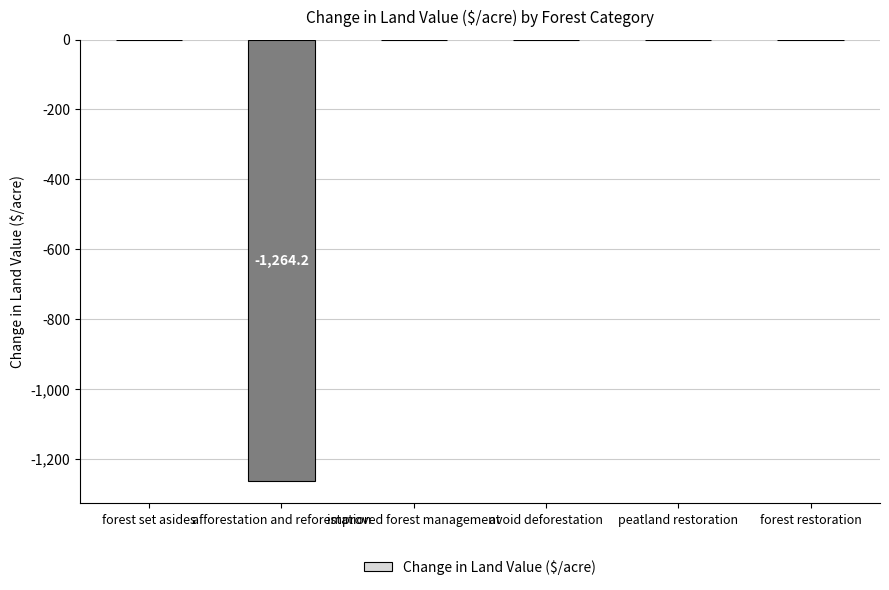

What is the sum of all values?

-1264.2